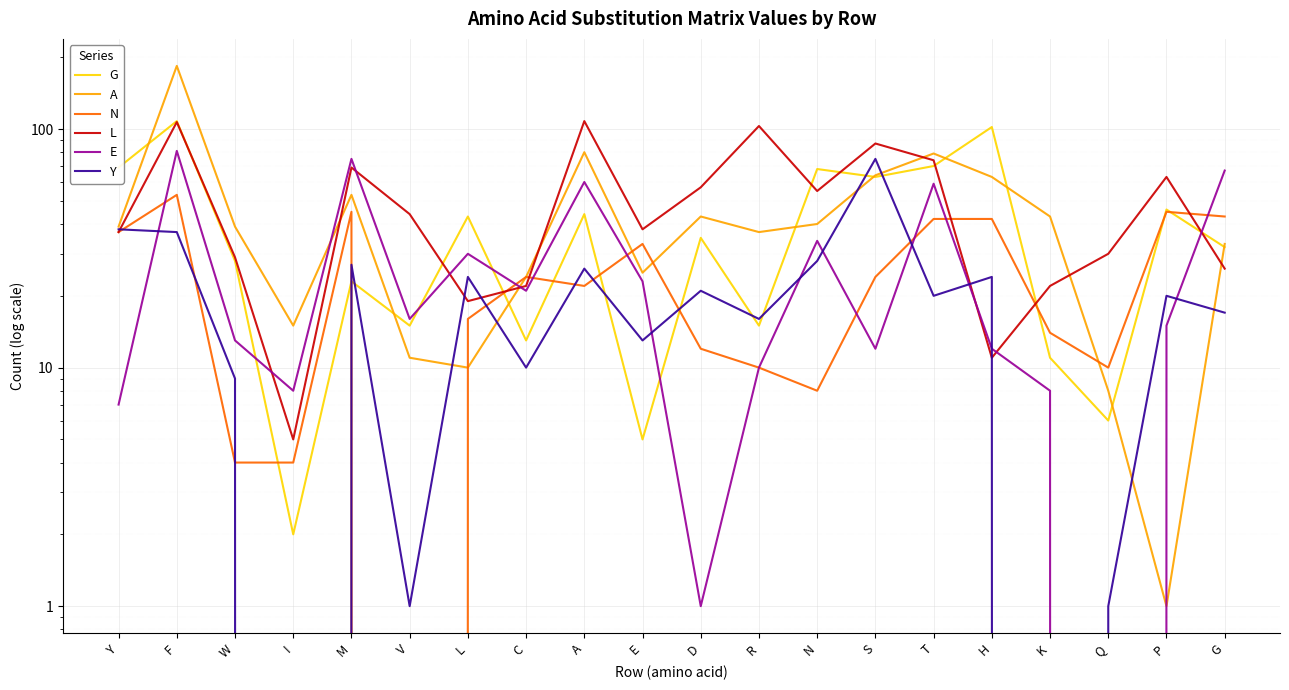

In G, how many points are higher than both neighbors (excluding endpoints)?

8